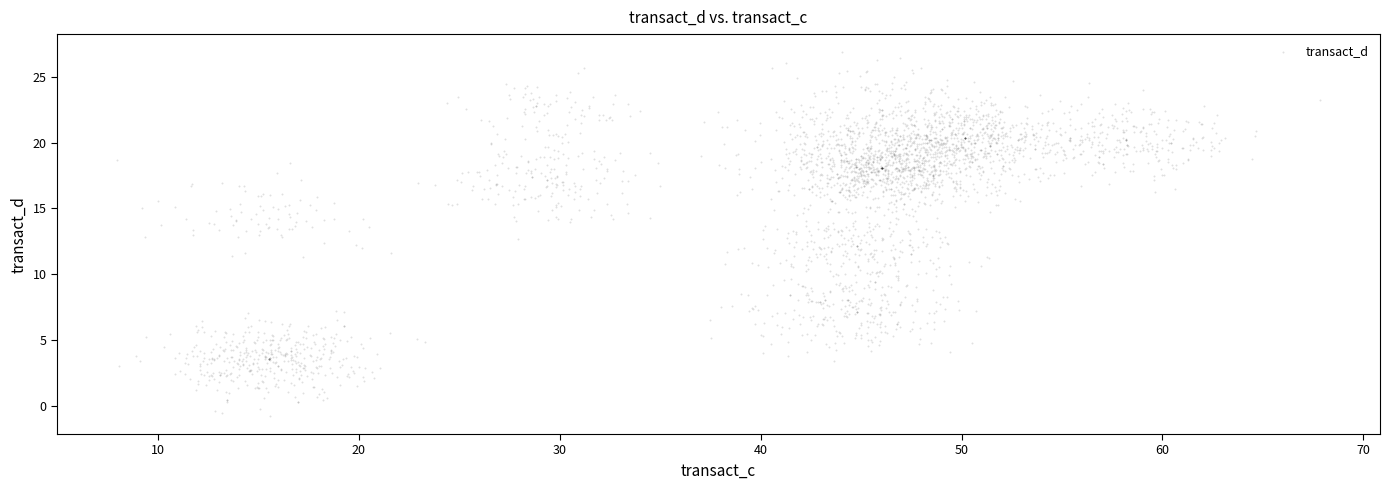

What is the range of Y values (max minus min)?

27.6